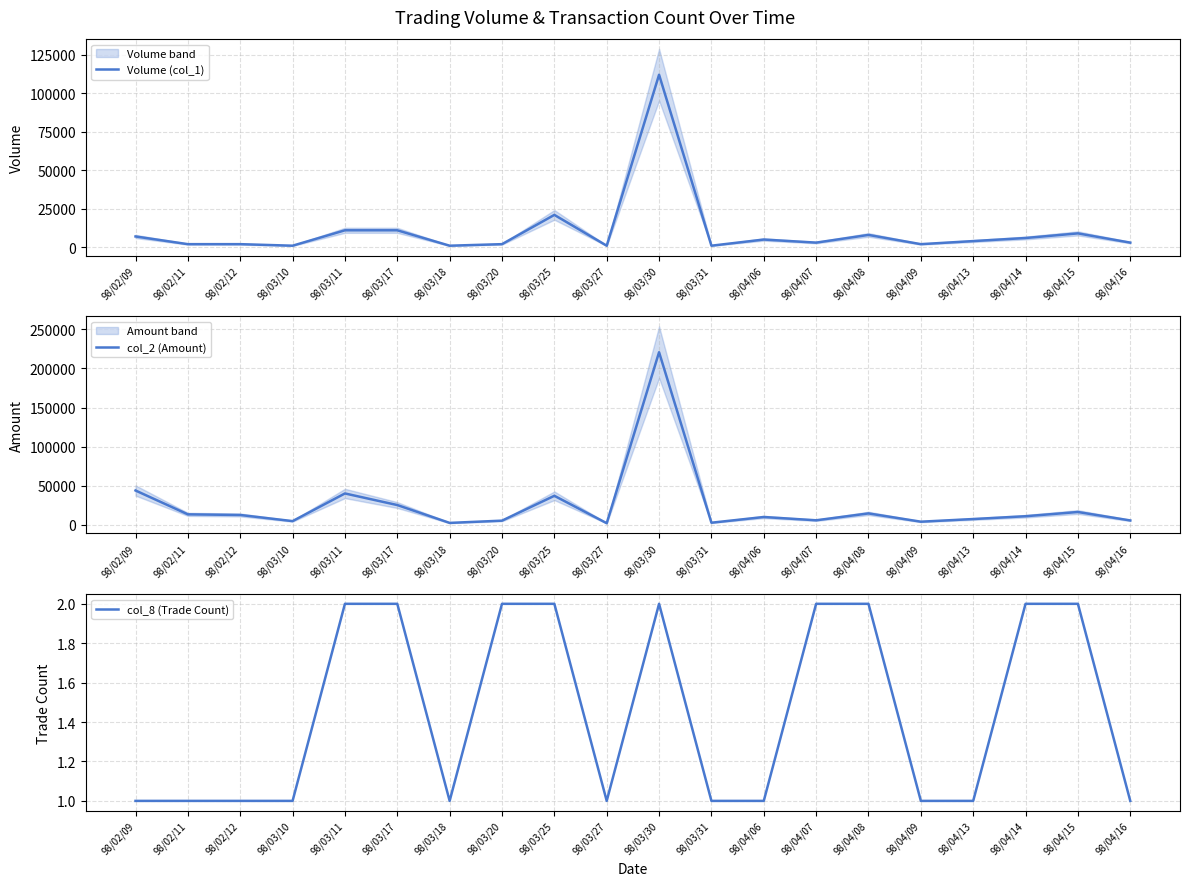

Which category has the highest value in the Volume (col_1) series?

98/03/30